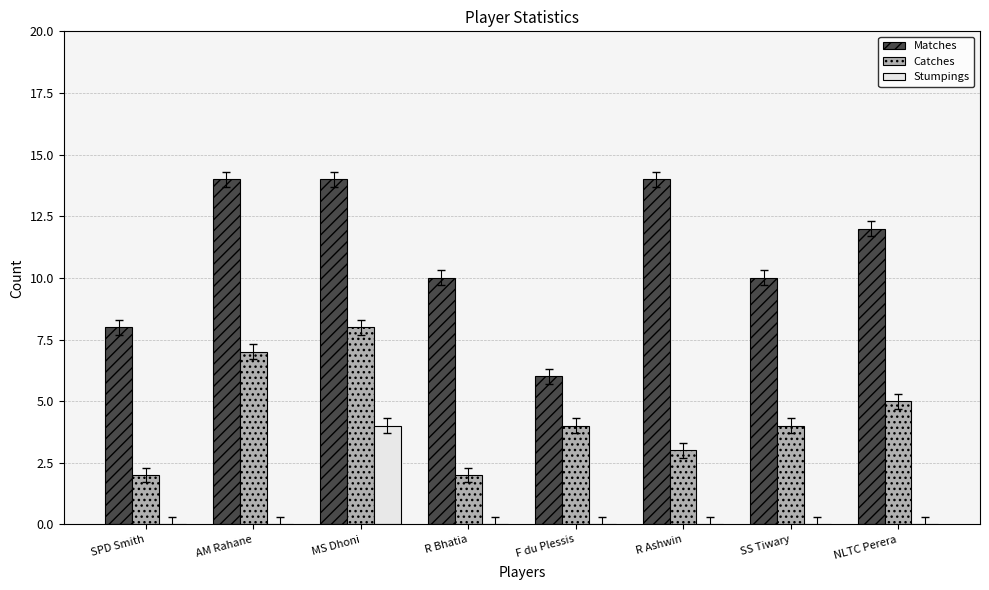

What is the sum of all Matches values?

88